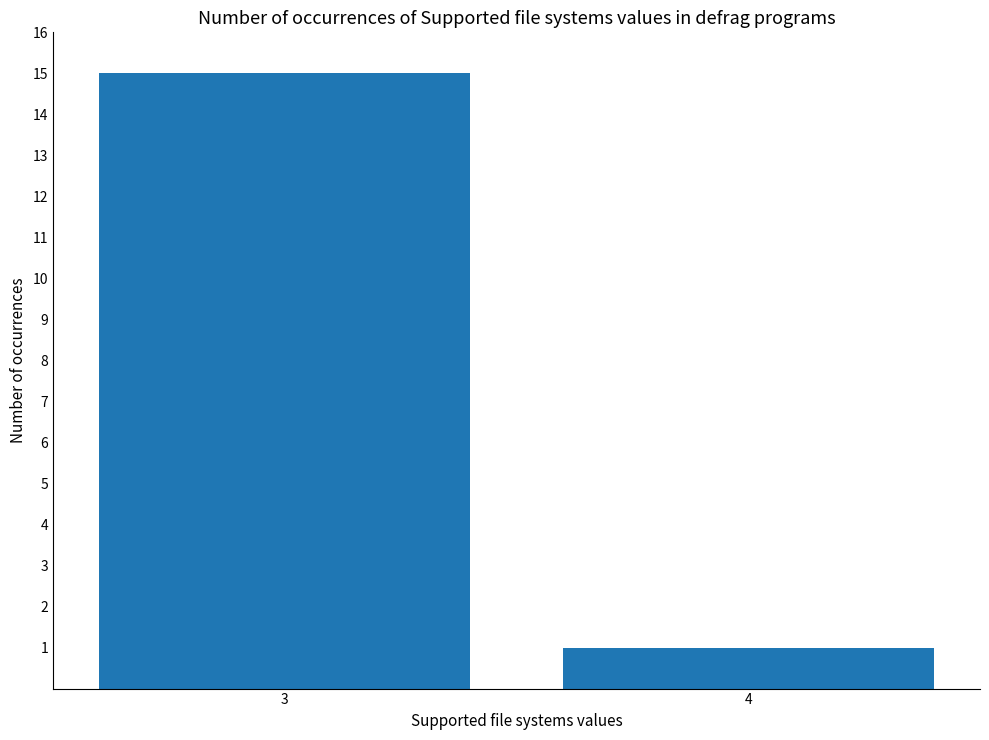

What is the difference between the maximum and minimum values?

14